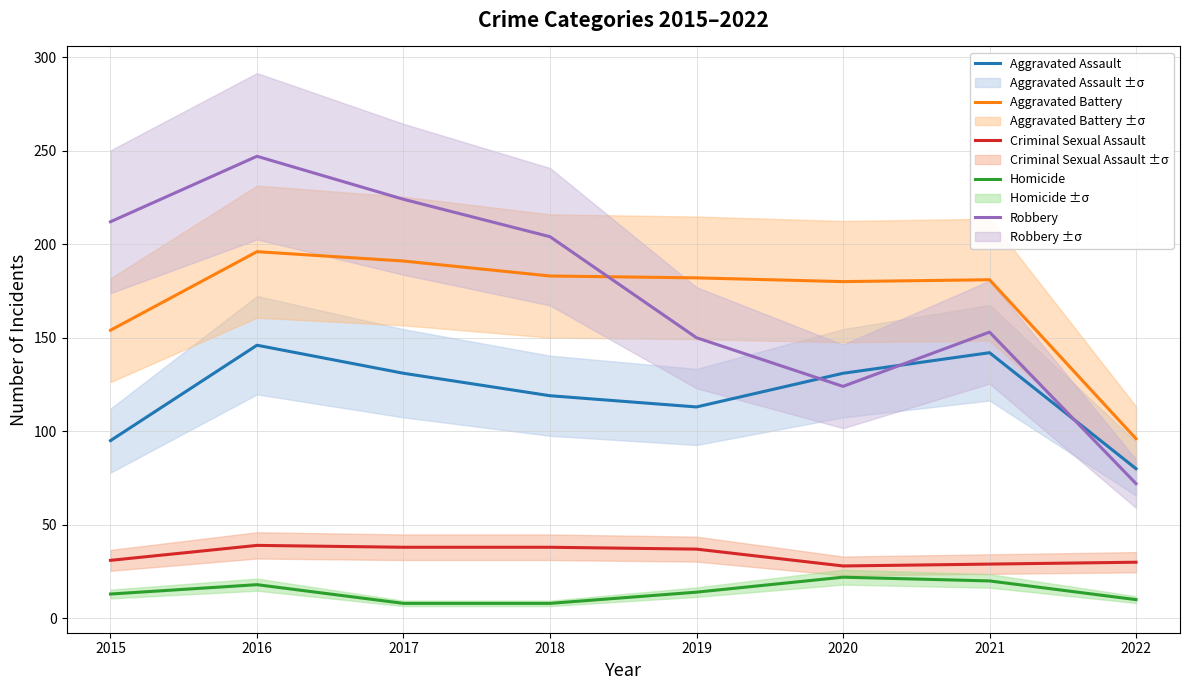

Where does the Aggravated Battery series first go above 182?

2016